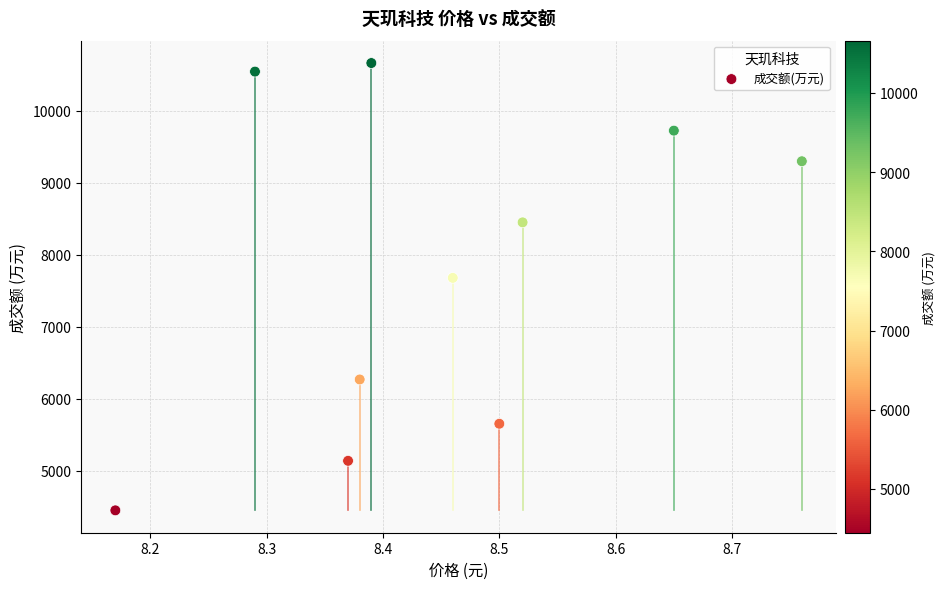

What is the average Y value?

7784